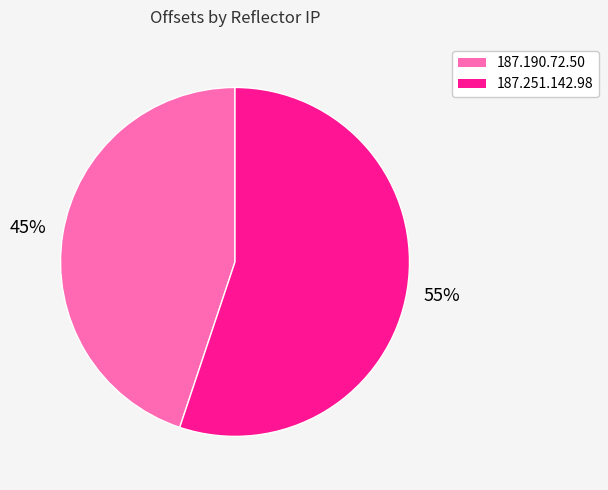

Between 187.251.142.98 and 187.190.72.50, which is larger?

187.251.142.98